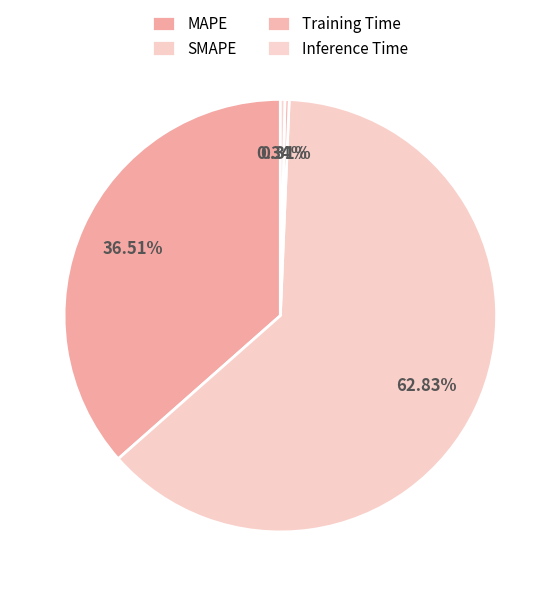

True or false: SMAPE accounts for 48% of the total.

False